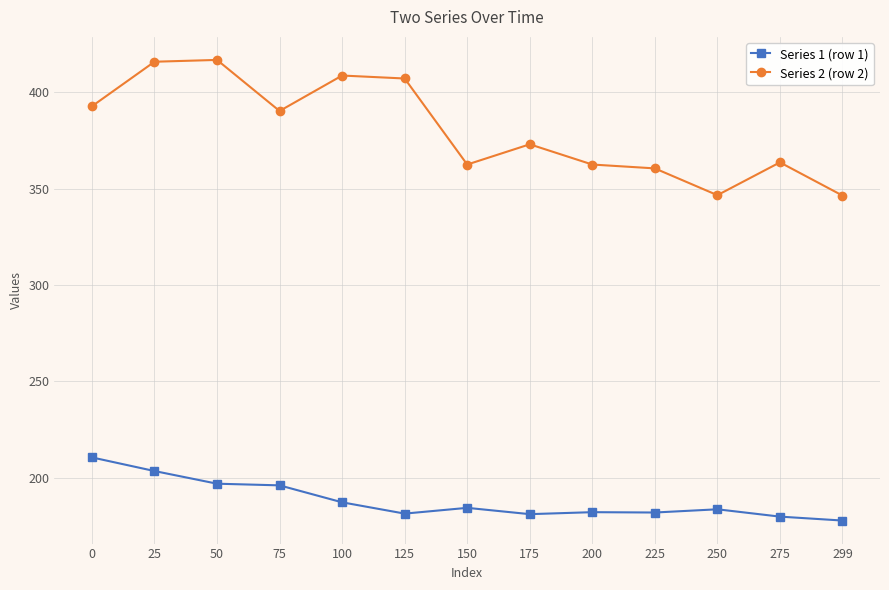

Which series has the largest total across all categories?

Series 2 (row 2)